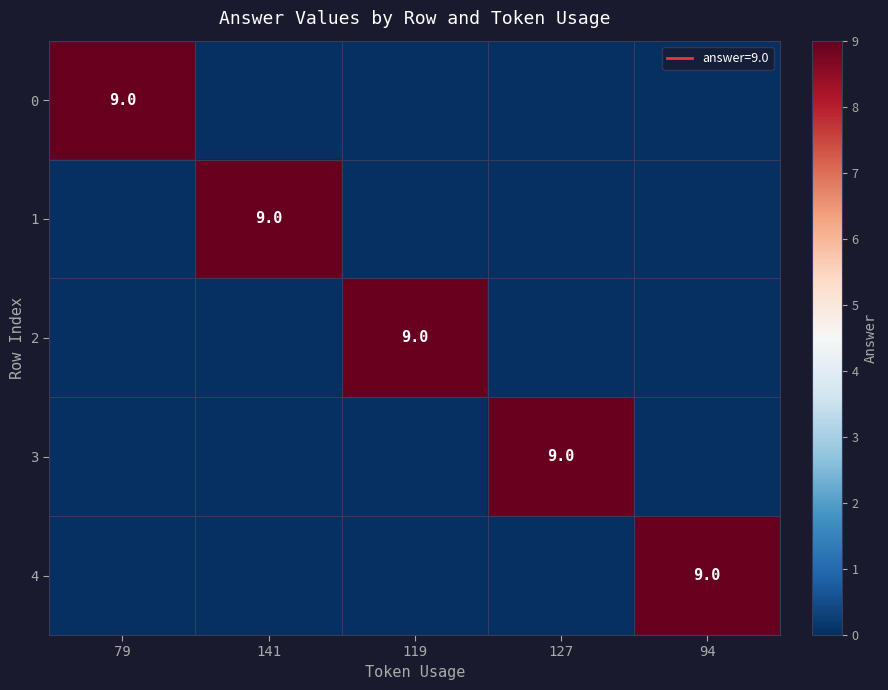

True or false: 4 has a value of 0 at 141.

True